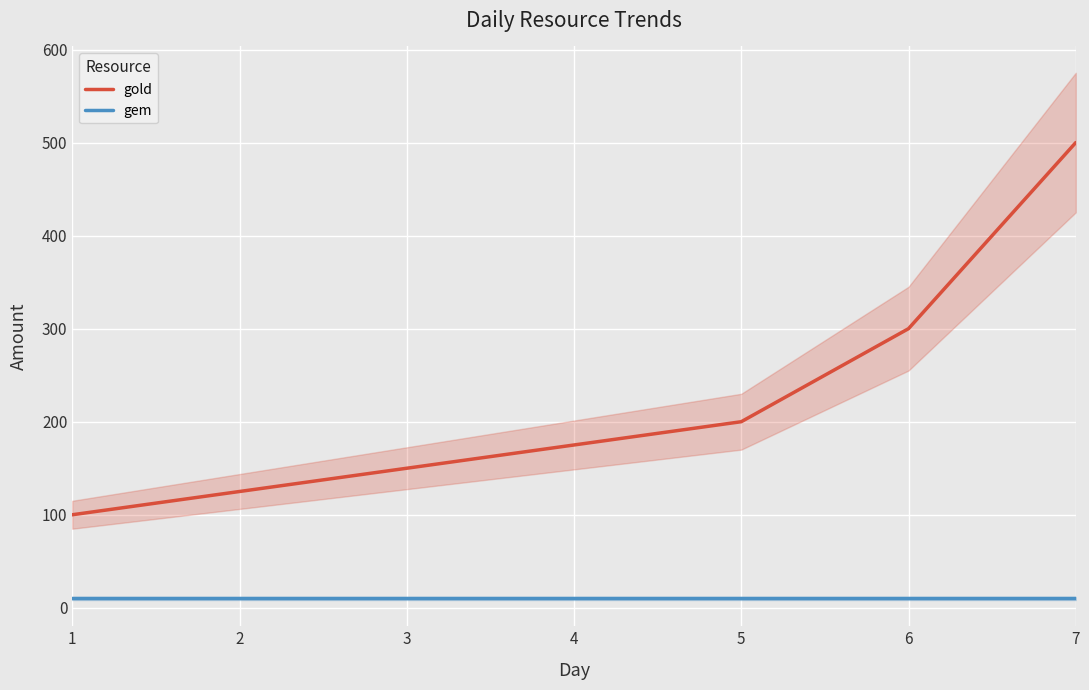

How many lines are shown in the chart?

2